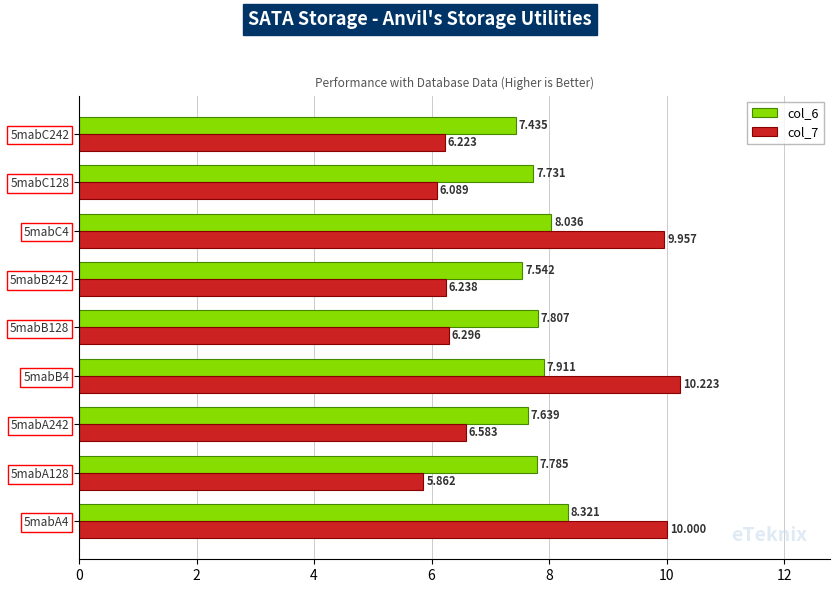

Is the value of col_6 at 5mabC4 greater than the value of col_7 at 5mabB242?

Yes